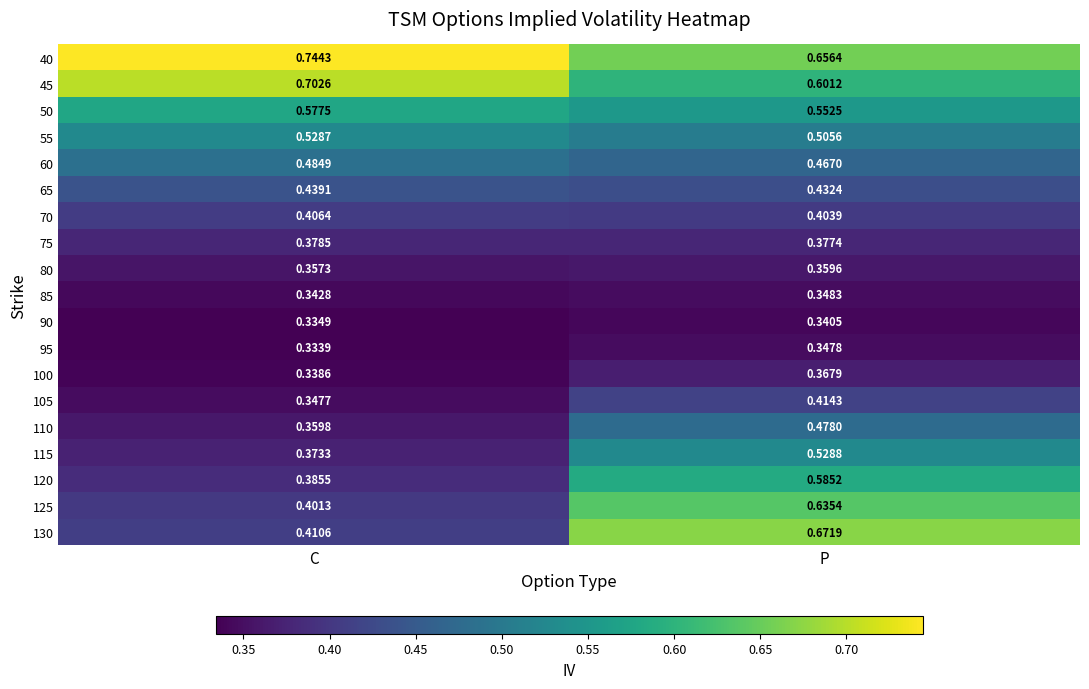

Rank the series by their maximum value, from highest to lowest.

40, 45, 130, 125, 120, 50, 115, 55, 60, 110, 65, 105, 70, 75, 100, 80, 85, 95, 90